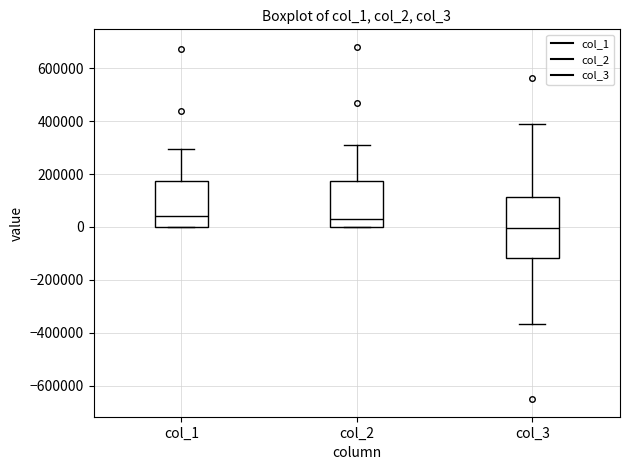

Where is the lower edge of the box for col_3 on the y-axis? The values are not printed on the chart, so give them approximately, as read against the axis.

-120000